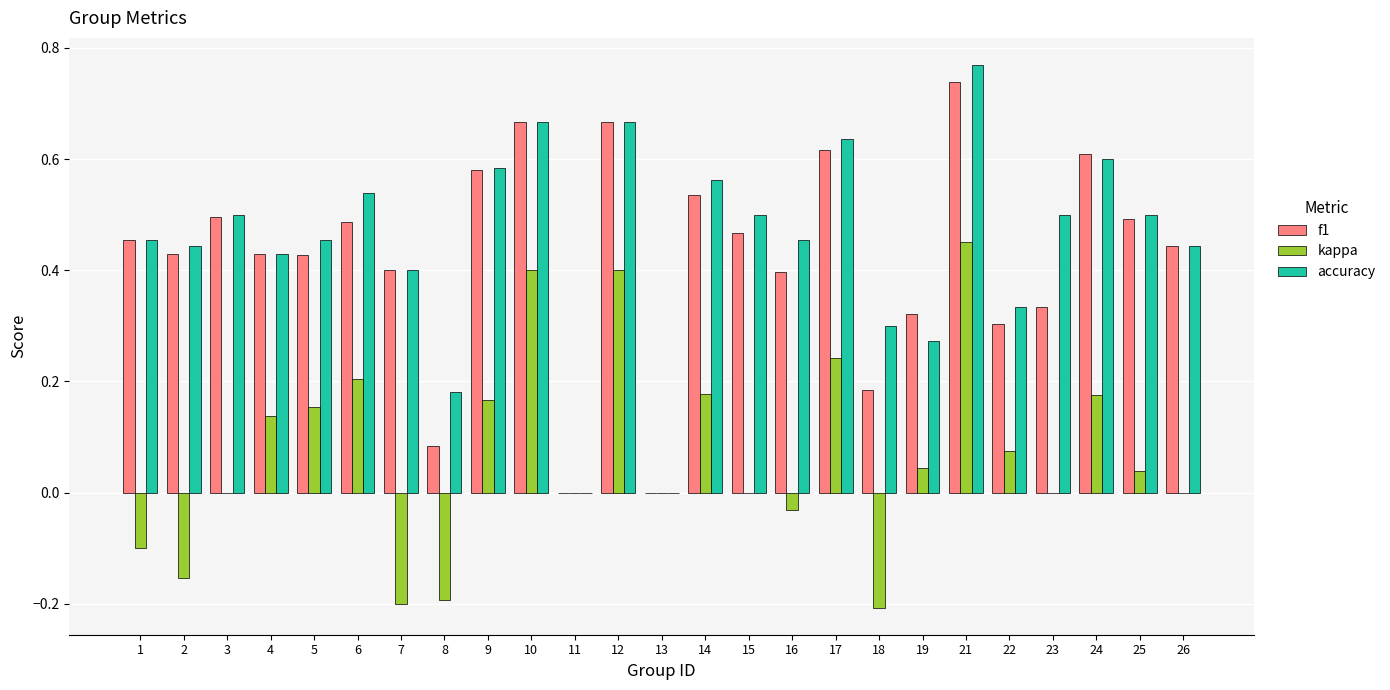

The value of kappa at 13 is 0.4. True or false?

False